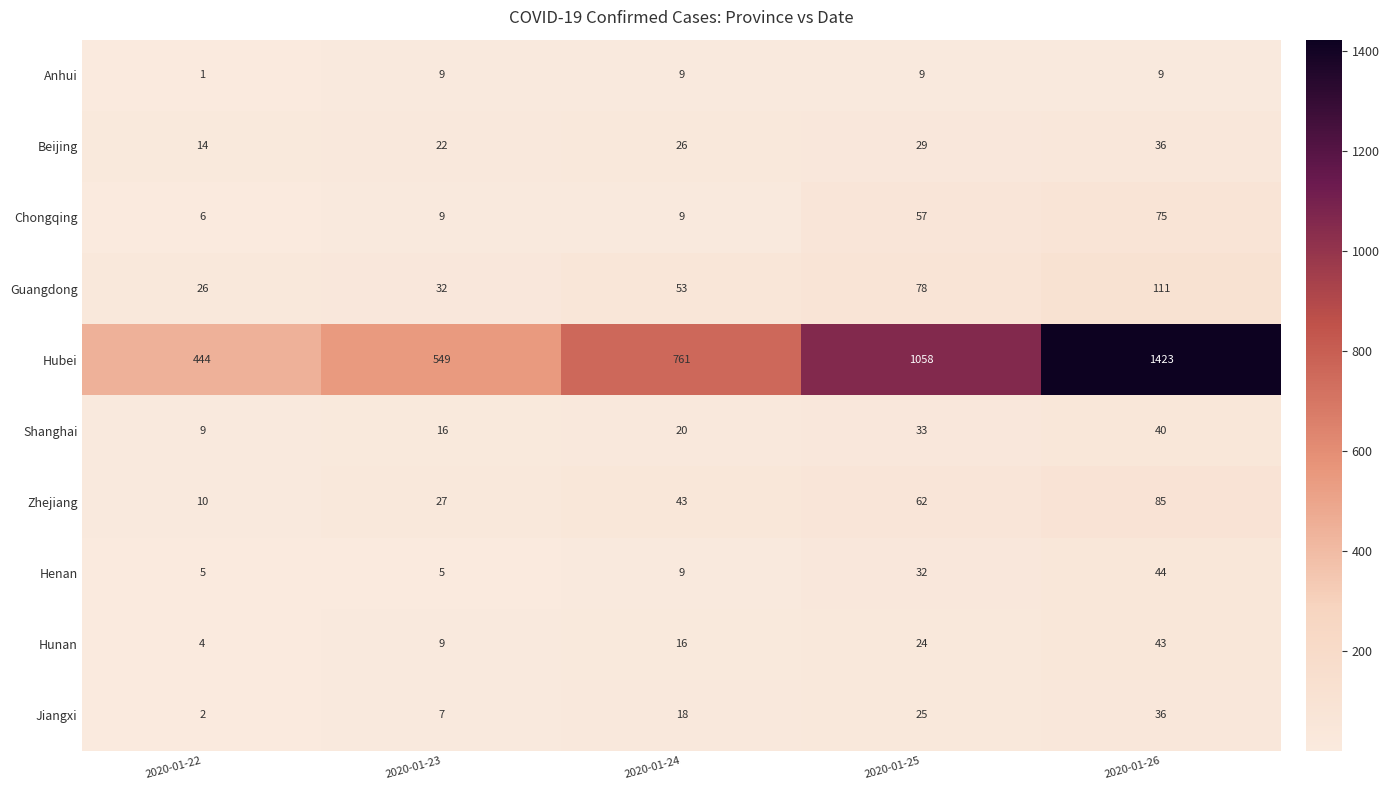

Where is Guangdong nearest to the value 68?

2020-01-25